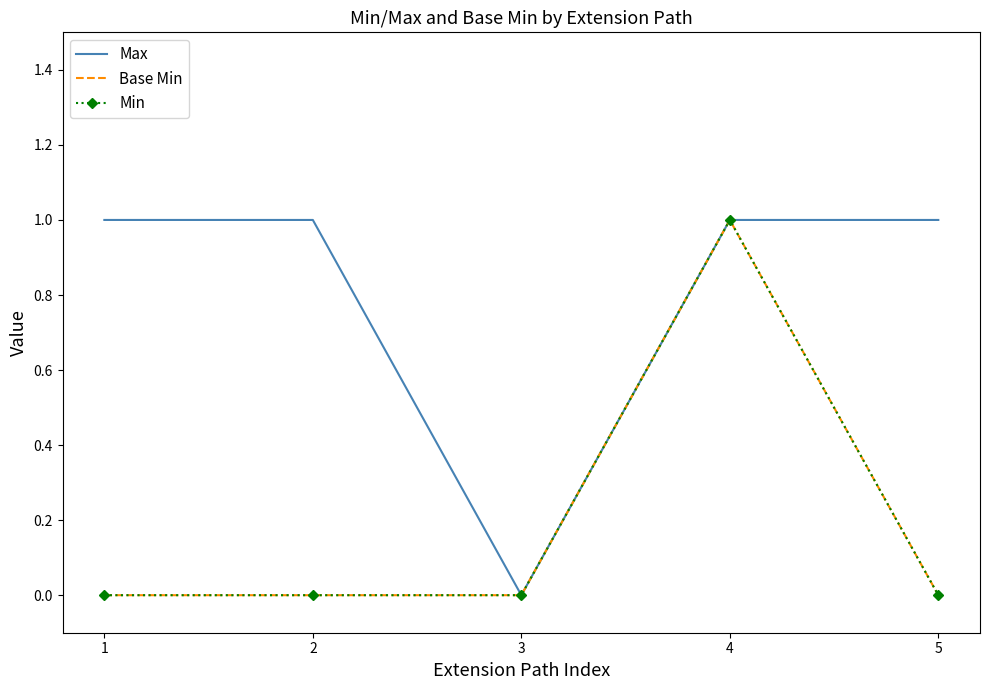

What is the value of the Max point at the 5th from the left?

1